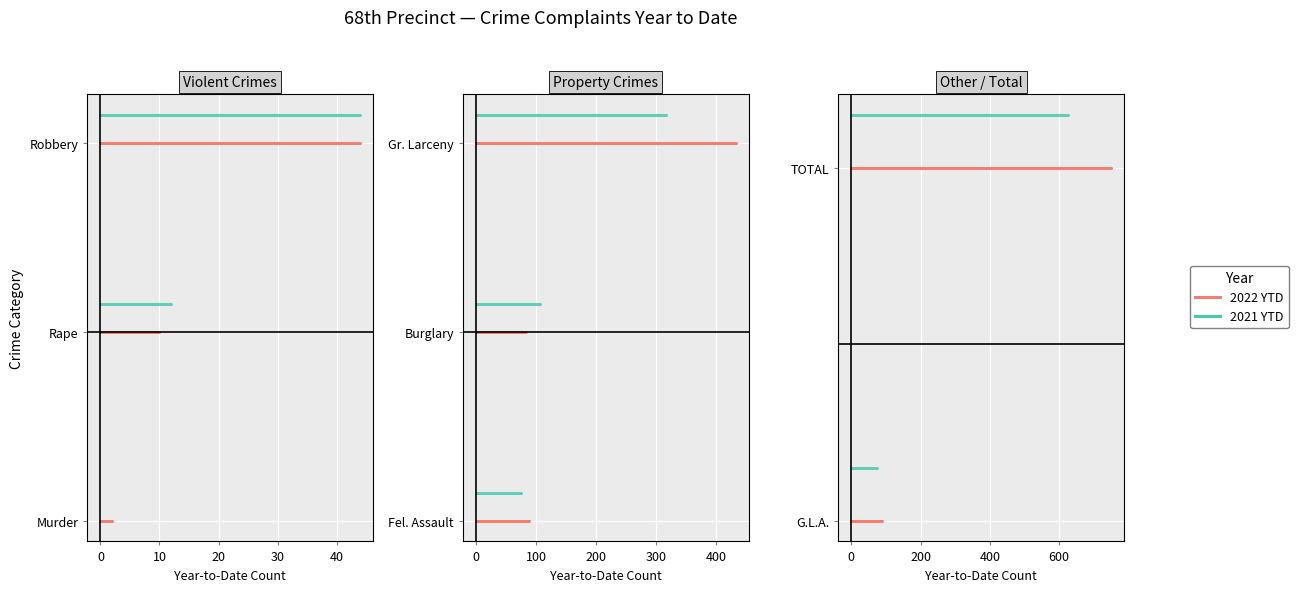

True or false: 2021 YTD has a value of 0.1 at 0.

False